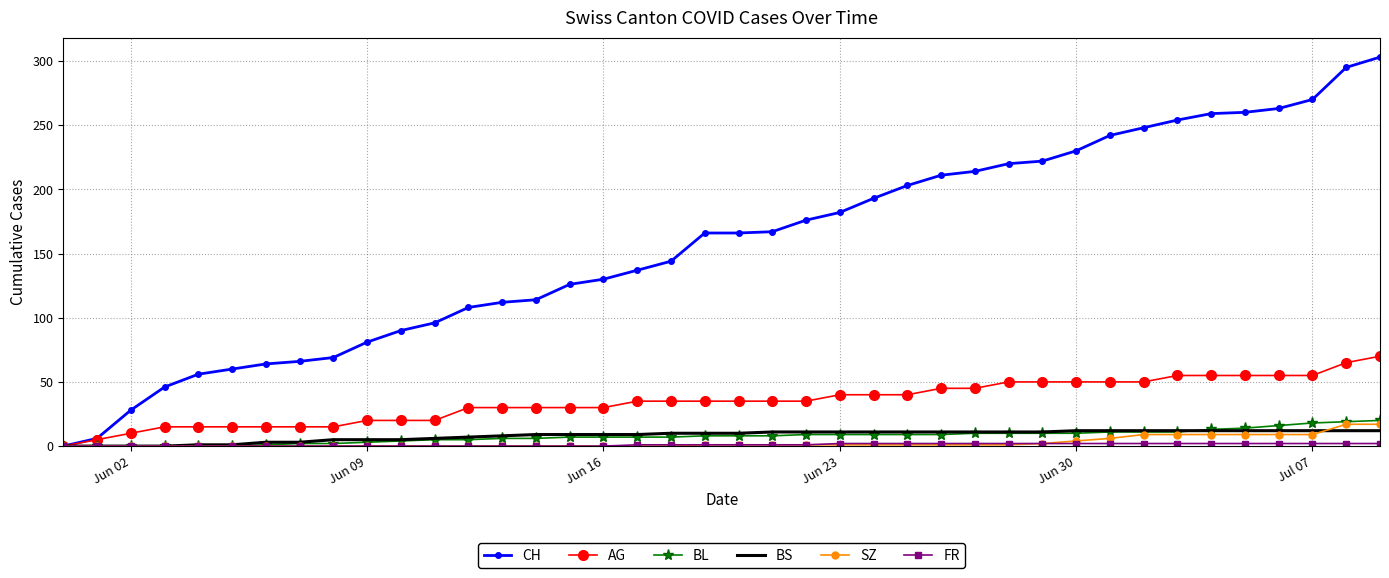

What is the maximum value for BS?

12